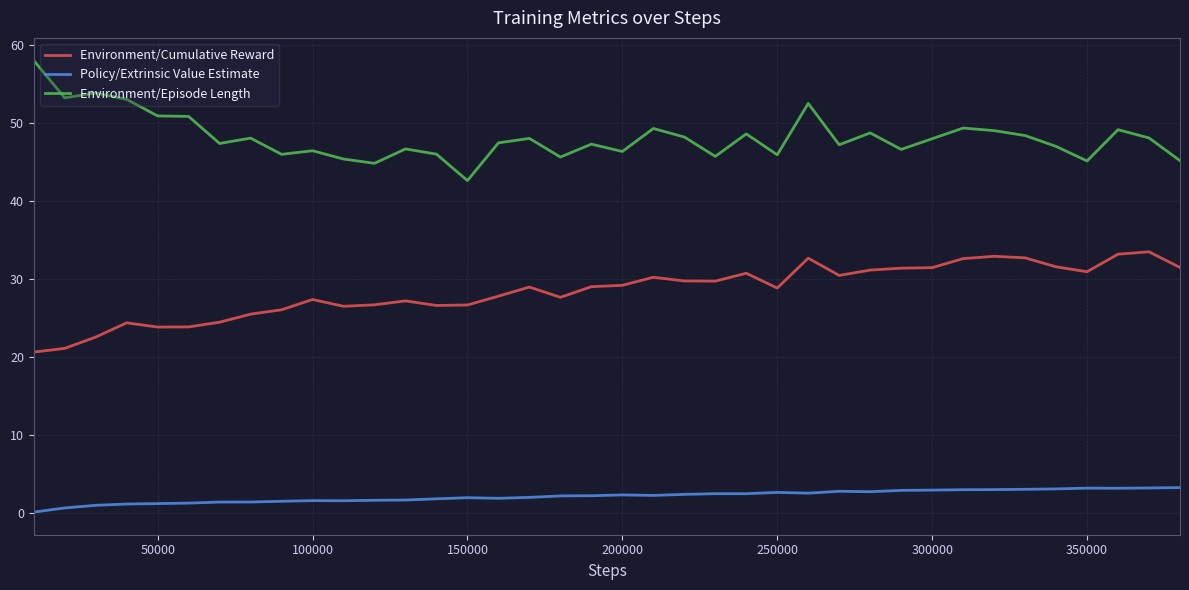

What is the difference between the maximum and minimum values in the Policy/Extrinsic Value Estimate series?

3.1